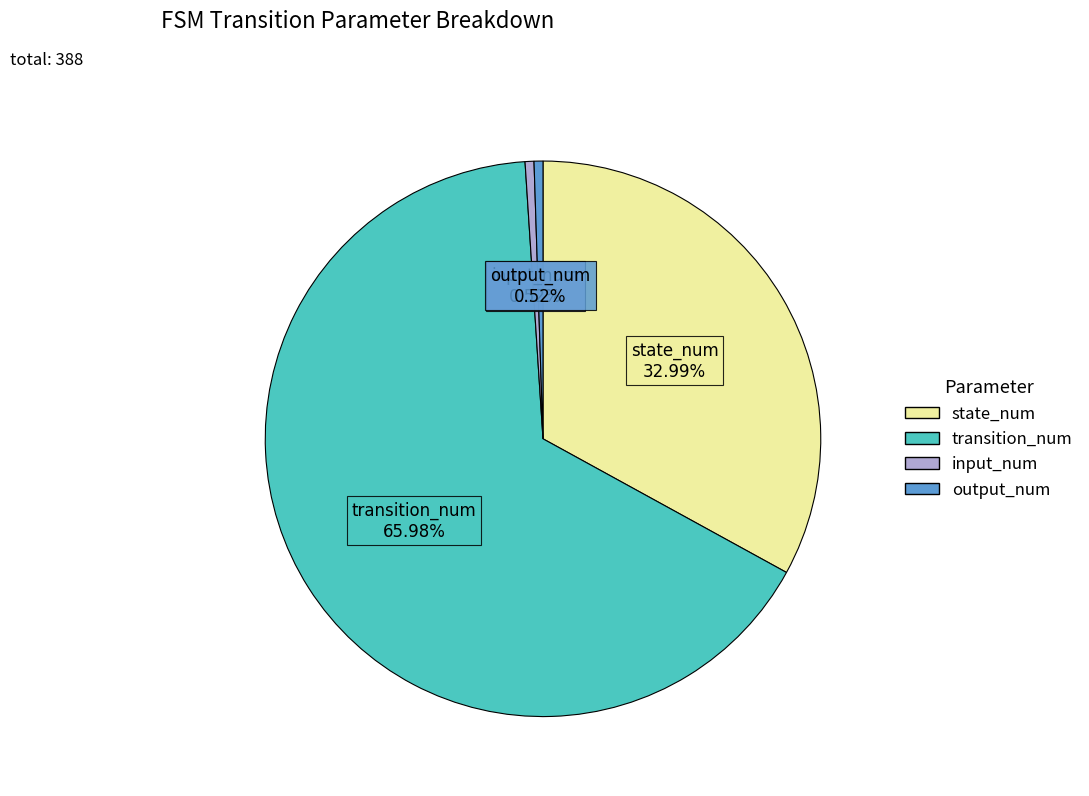

Which has a higher value, output_num or state_num?

state_num